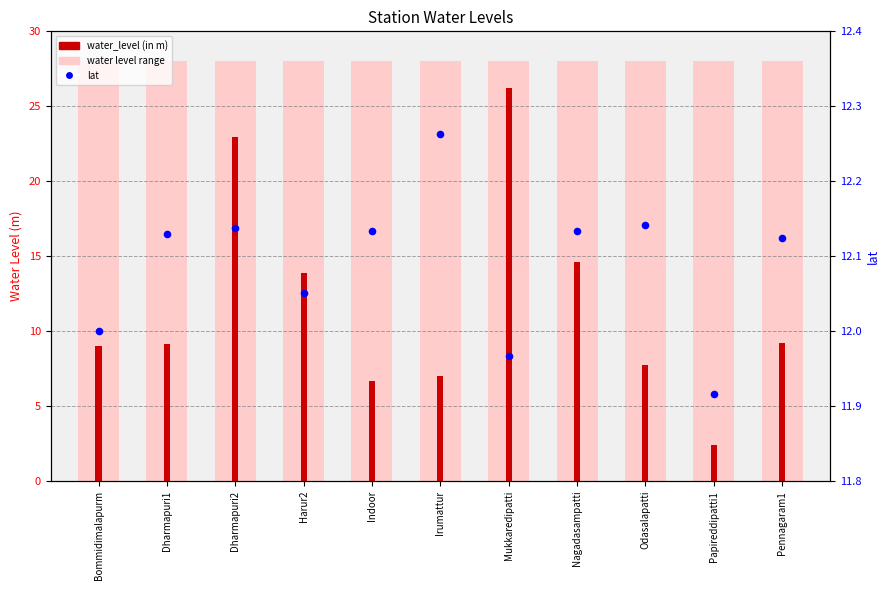

What is the total value across all series at Bommidimalapurm?

21.0